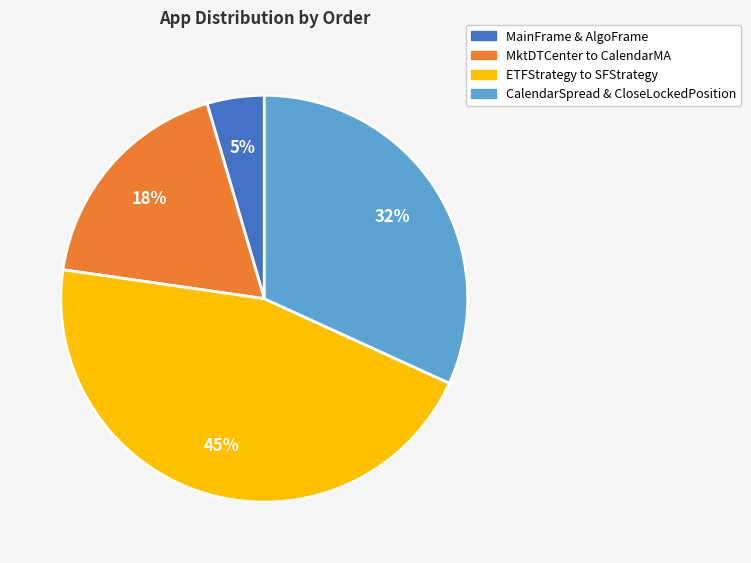

Is there a majority slice in this chart?

No